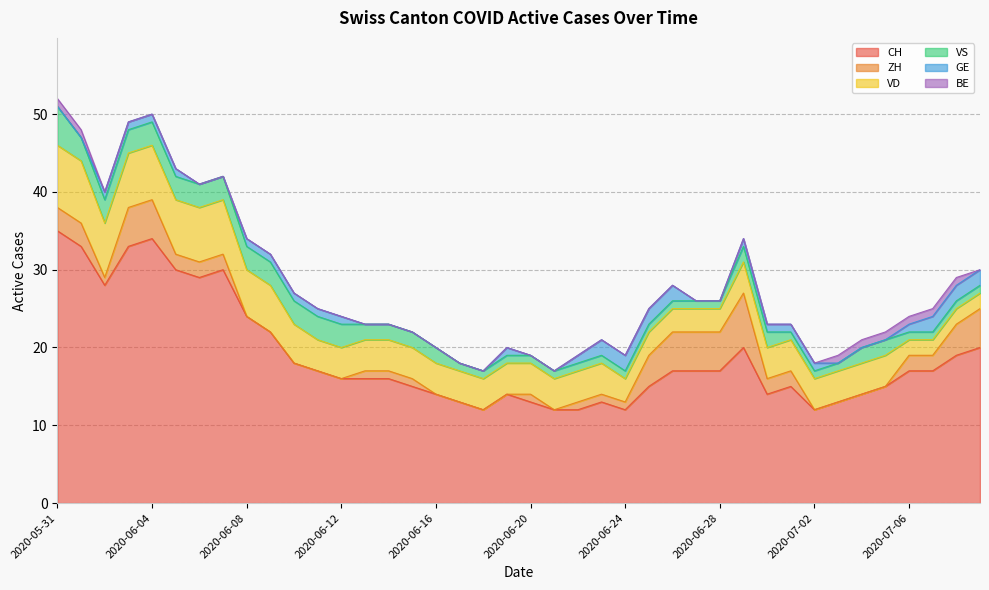

What is the sum of all VS values?

76